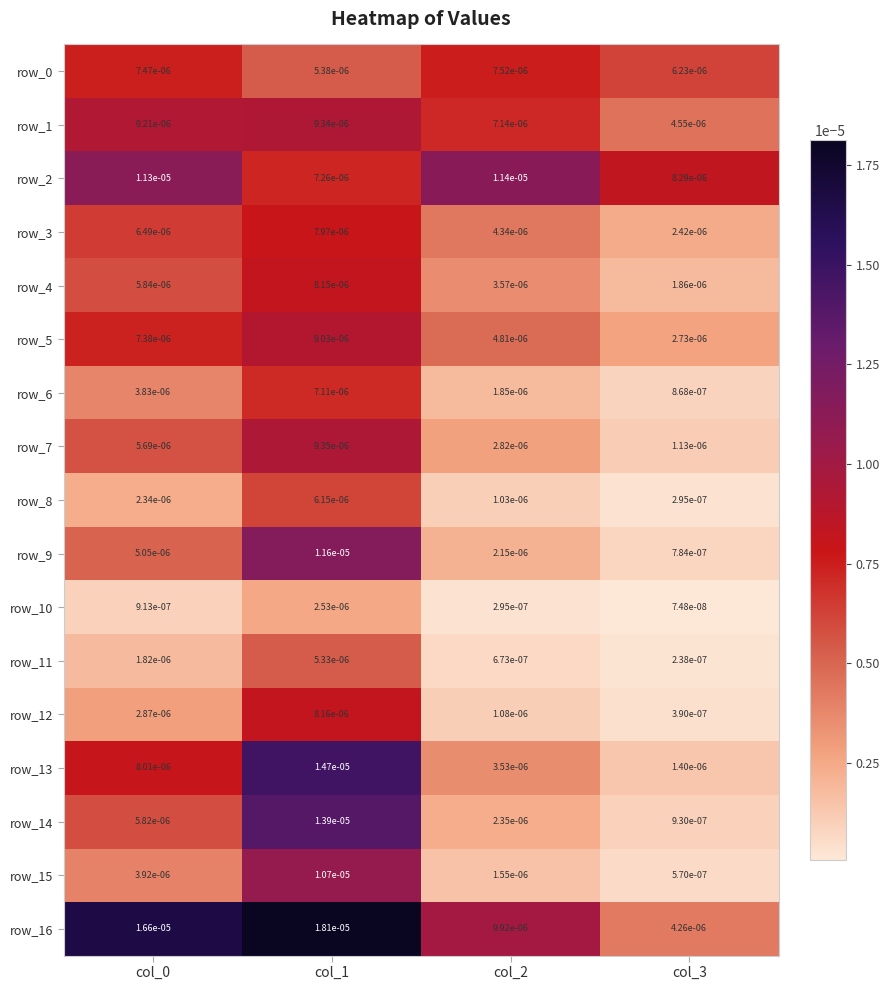

Is the value of row_13 at col_2 greater than the value of row_7 at col_3?

Yes